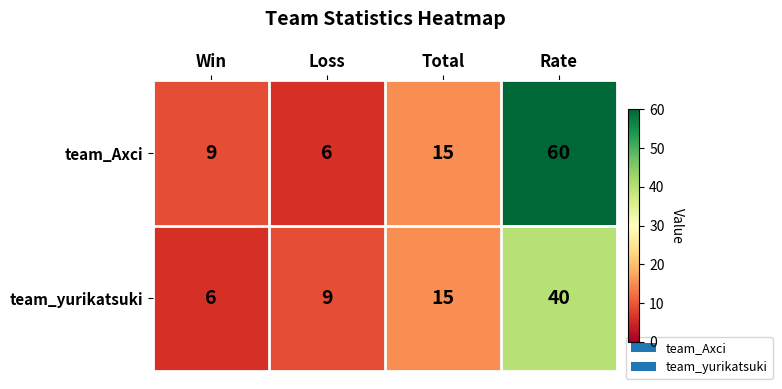

At which label is team_yurikatsuki closest to 23?

Total